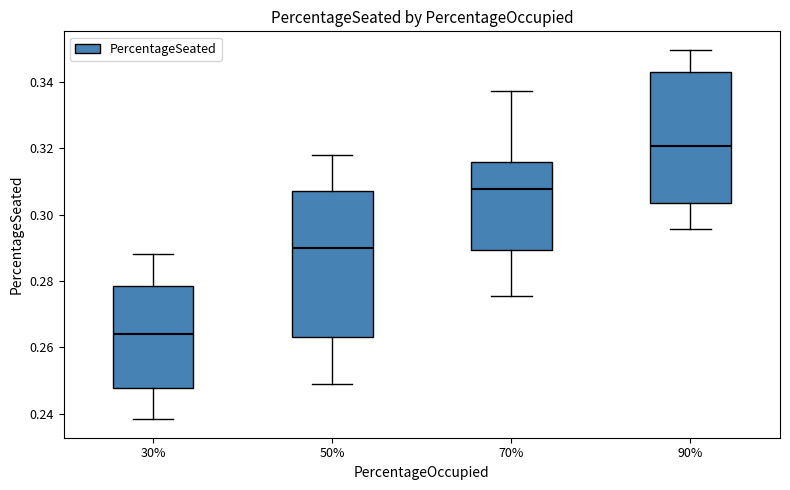

Reading left to right, transcribe this box plot: for each box, give where its median line is, the range the box spans, and where its two whiskers end, as read against the y-axis. The values are not printed on the chart, so give them approximately, as read against the axis.

30%: median 0.264, box 0.248 to 0.278, whiskers 0.238 to 0.288
50%: median 0.290, box 0.264 to 0.308, whiskers 0.248 to 0.318
70%: median 0.308, box 0.290 to 0.316, whiskers 0.276 to 0.338
90%: median 0.320, box 0.304 to 0.344, whiskers 0.296 to 0.350